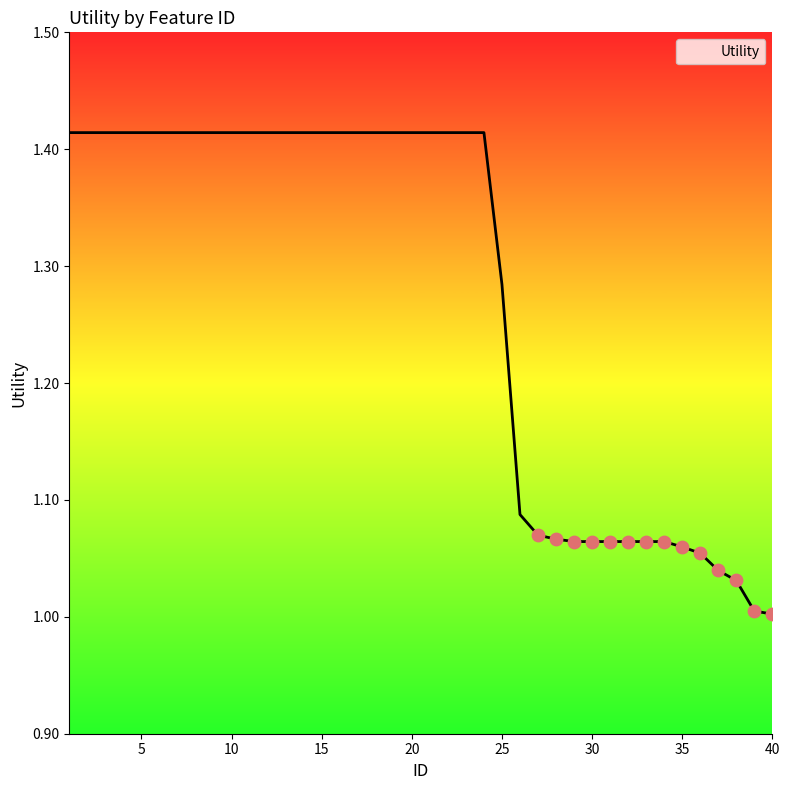

What is the difference between the maximum and minimum values?

0.4